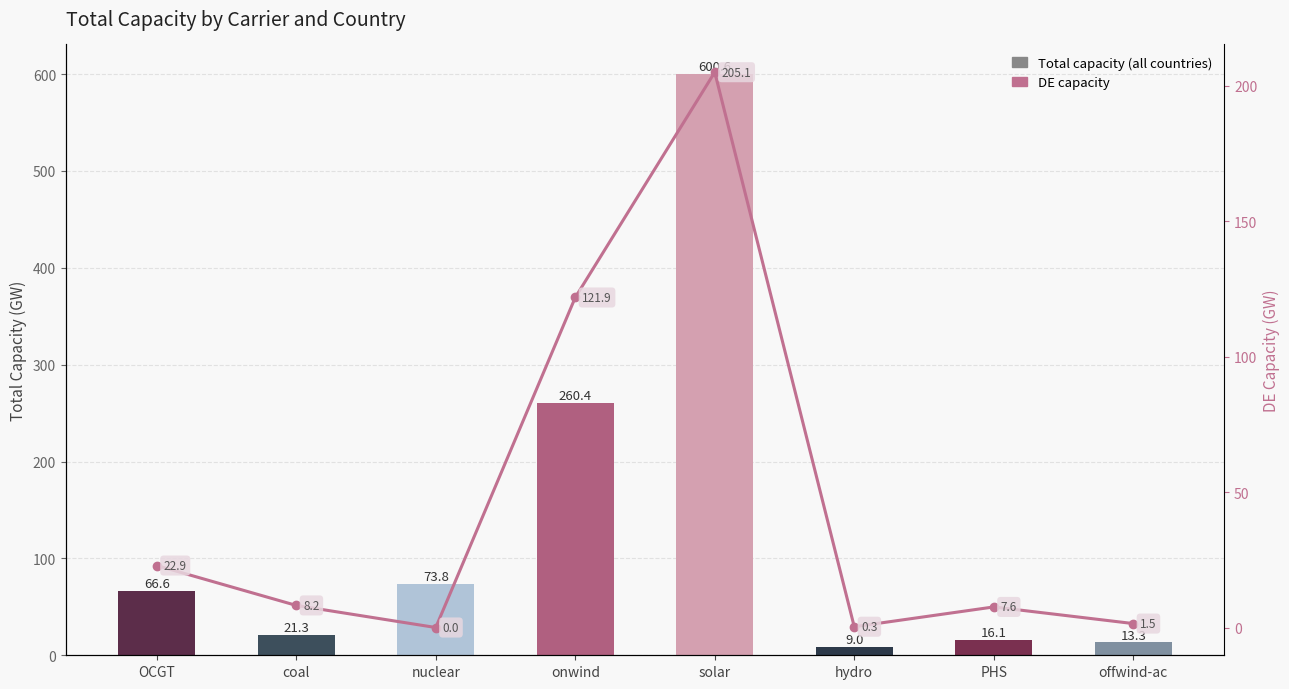

Between onwind and offwind-ac, which is larger?

onwind